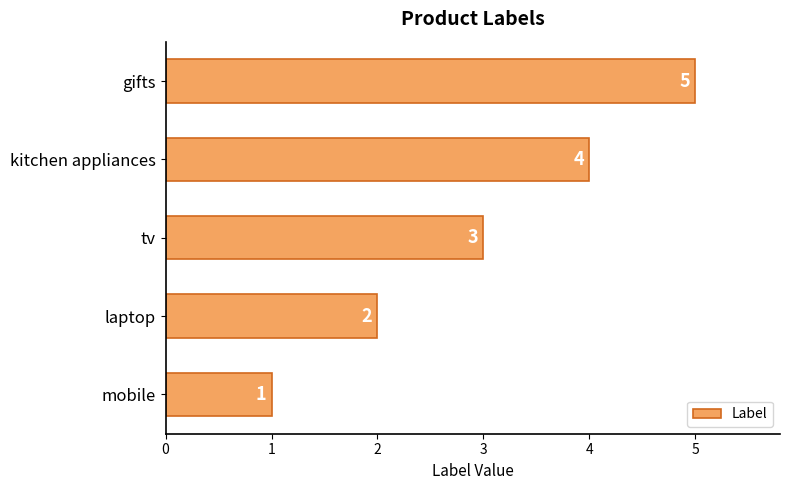

List the labels in order of value, smallest first.

mobile, laptop, tv, kitchen appliances, gifts